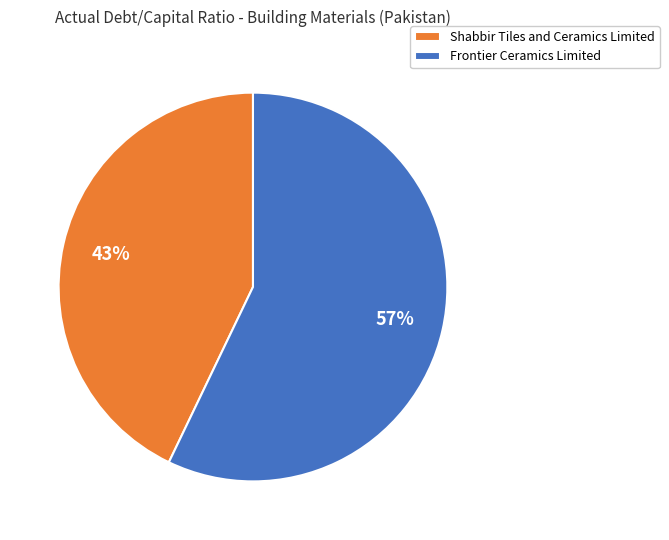

What percentage is the Frontier Ceramics Limited slice, to the nearest percent?

57%